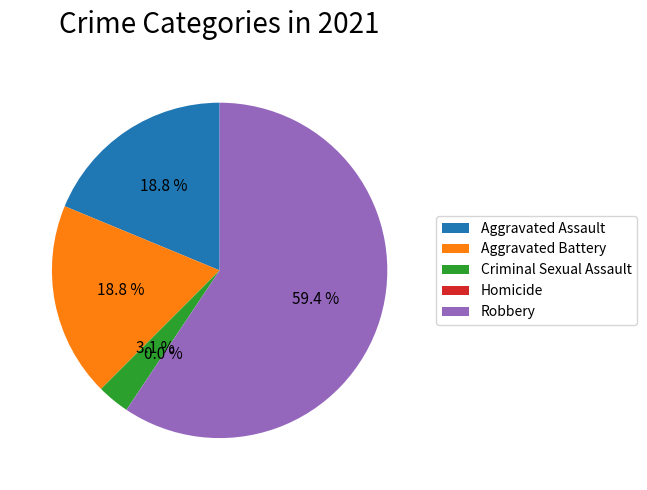

To the nearest percent, what is the difference between the largest and smallest slice percentages?

59%